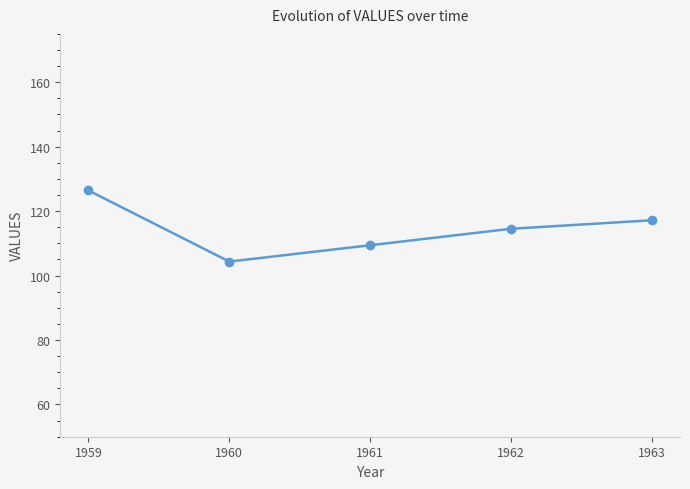

What is the value of the 2nd point from the left?

104.3